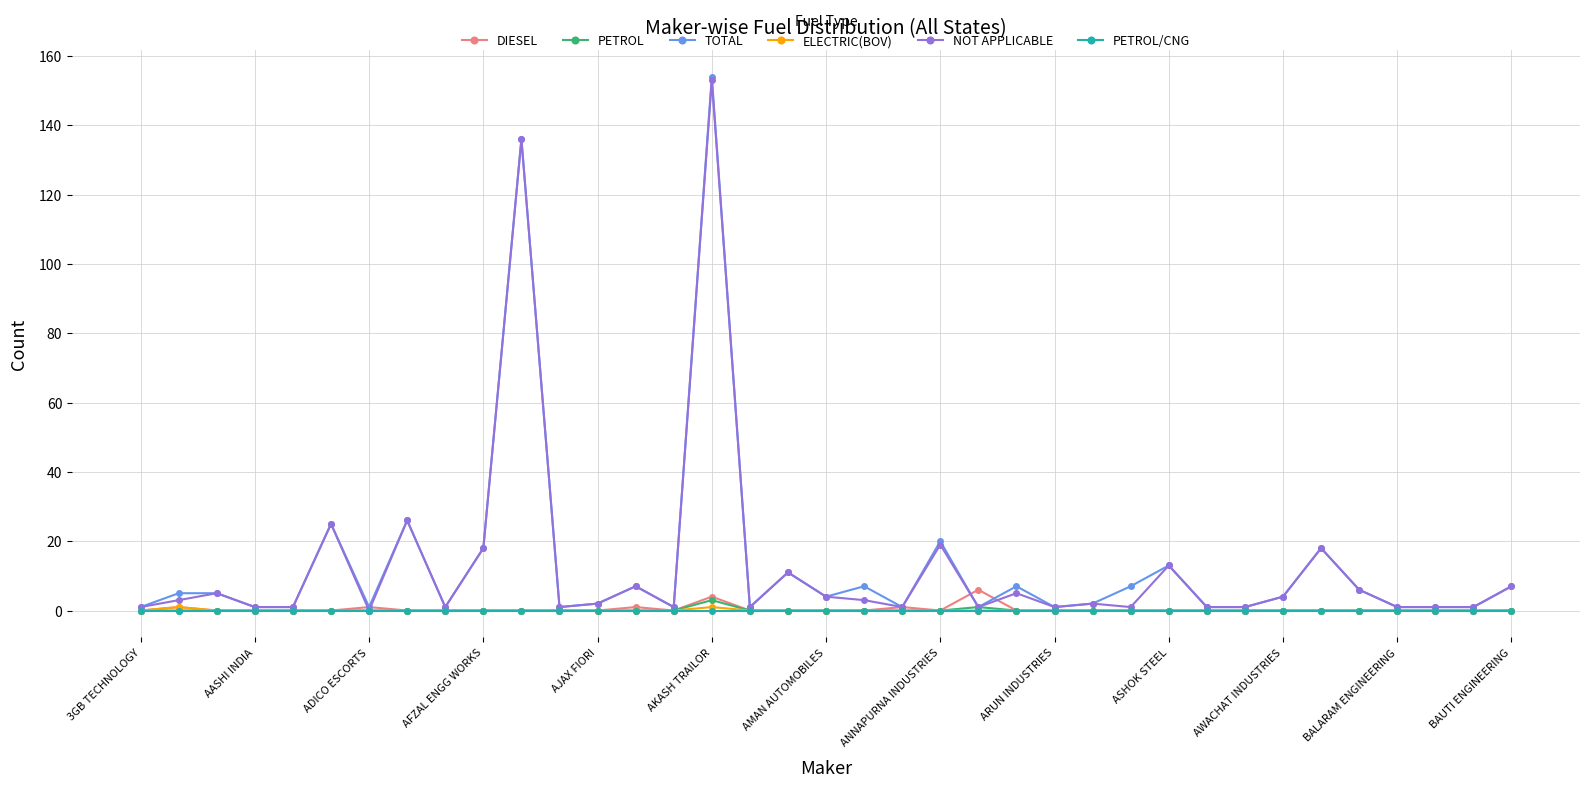

What is the greatest value displayed?

154